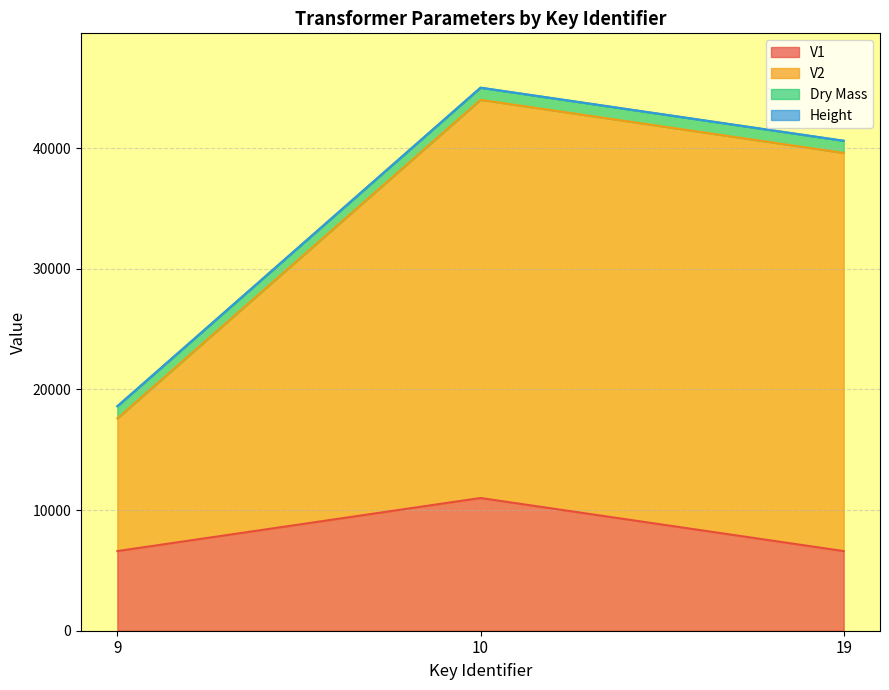

What is the sum of all V1 values?

24200